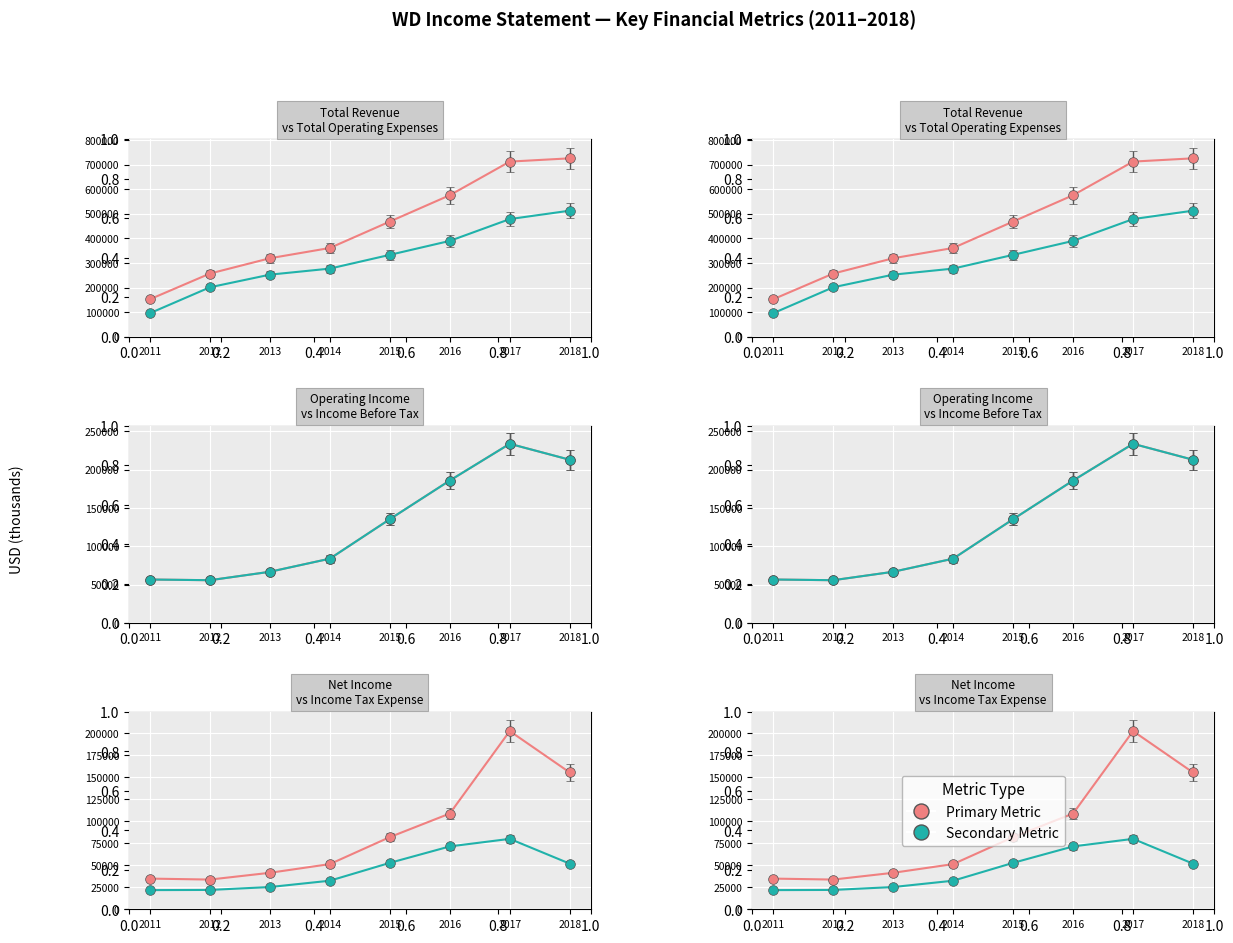

What value does the Operating Income series have at 2014, to the nearest 10?

83900